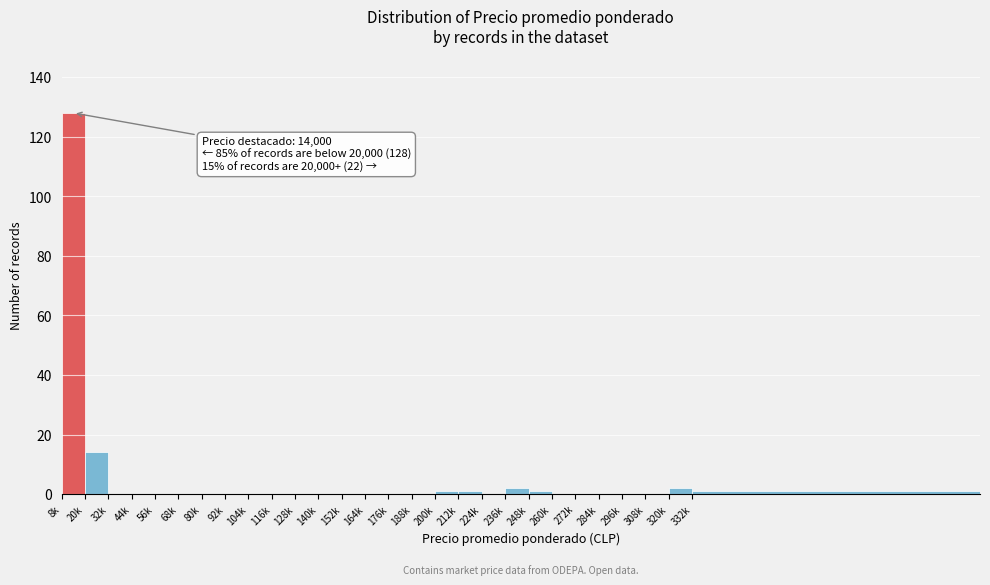

Reading right to left, list all the values displayed in this chart.

332k=1	320k=2	308k=0	296k=0	284k=0	272k=0	260k=0	248k=1	236k=2	224k=0	212k=1	200k=1	188k=0	176k=0	164k=0	152k=0	140k=0	128k=0	116k=0	104k=0	92k=0	80k=0	68k=0	56k=0	44k=0	32k=0	20k=14	8k=128